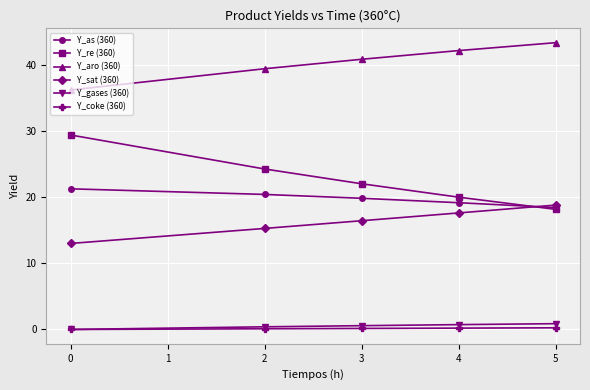

At which category does the chart reach its peak across all series?

5